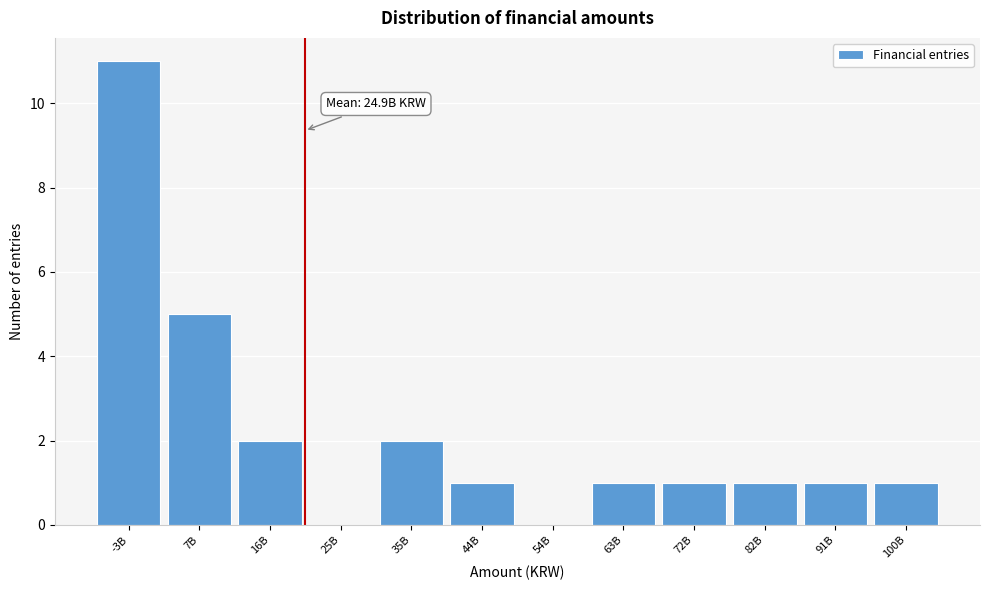

What is the ratio of the value at 35B to the value at 63B?

2.0